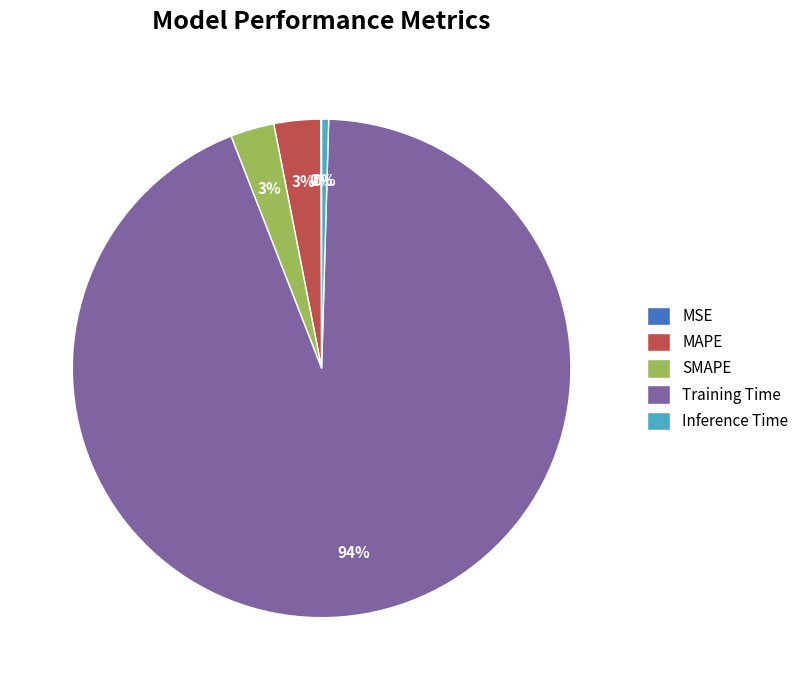

What percentage is the Training Time slice, to the nearest percent?

94%